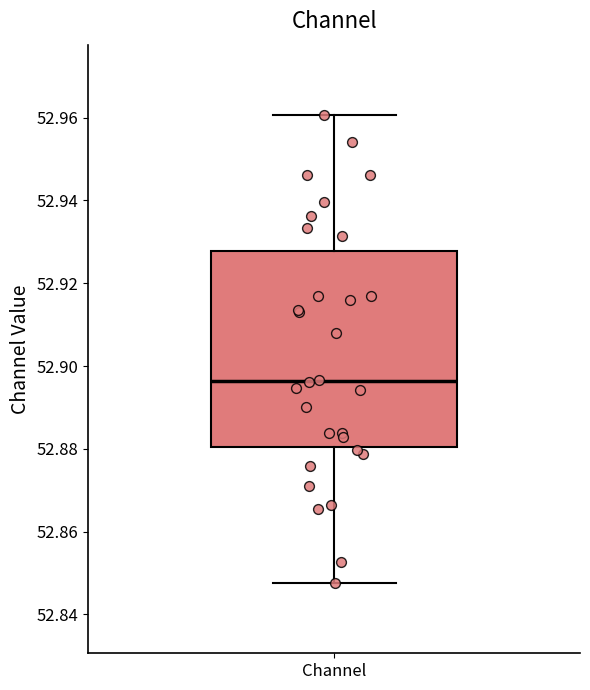

Transcribe this box plot: give where the median line is, the range the box spans, and where the two whiskers end, as read against the y-axis. The values are not printed on the chart, so give them approximately, as read against the axis.

median 52.896, box 52.880 to 52.928, whiskers 52.848 to 52.960